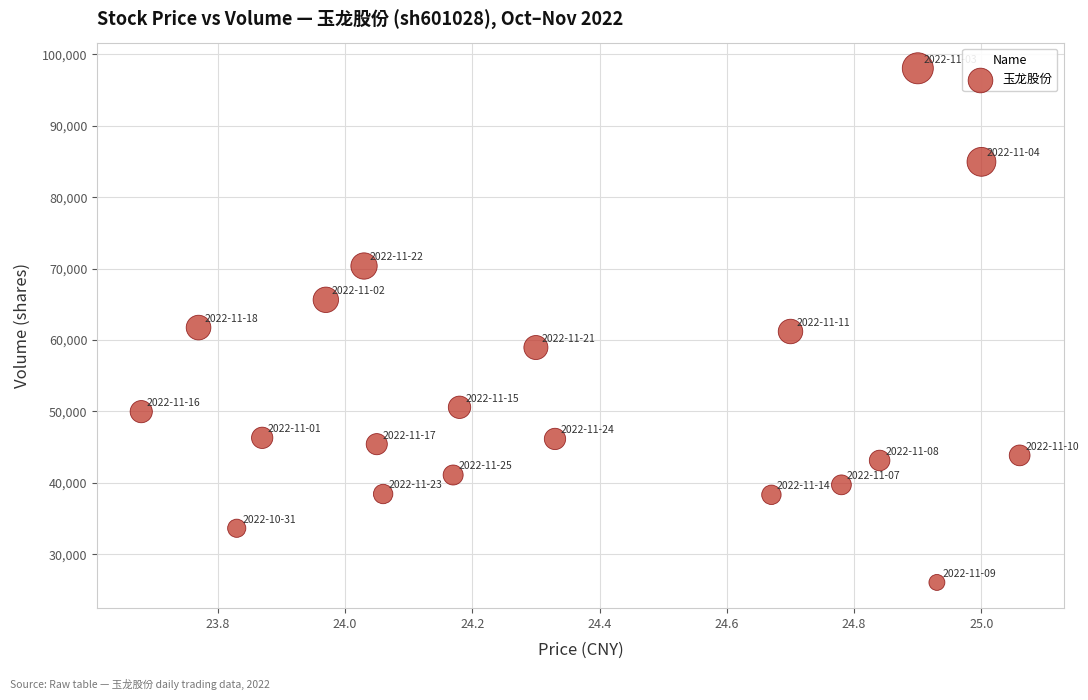

What is the range of Y values (max minus min)?

72004